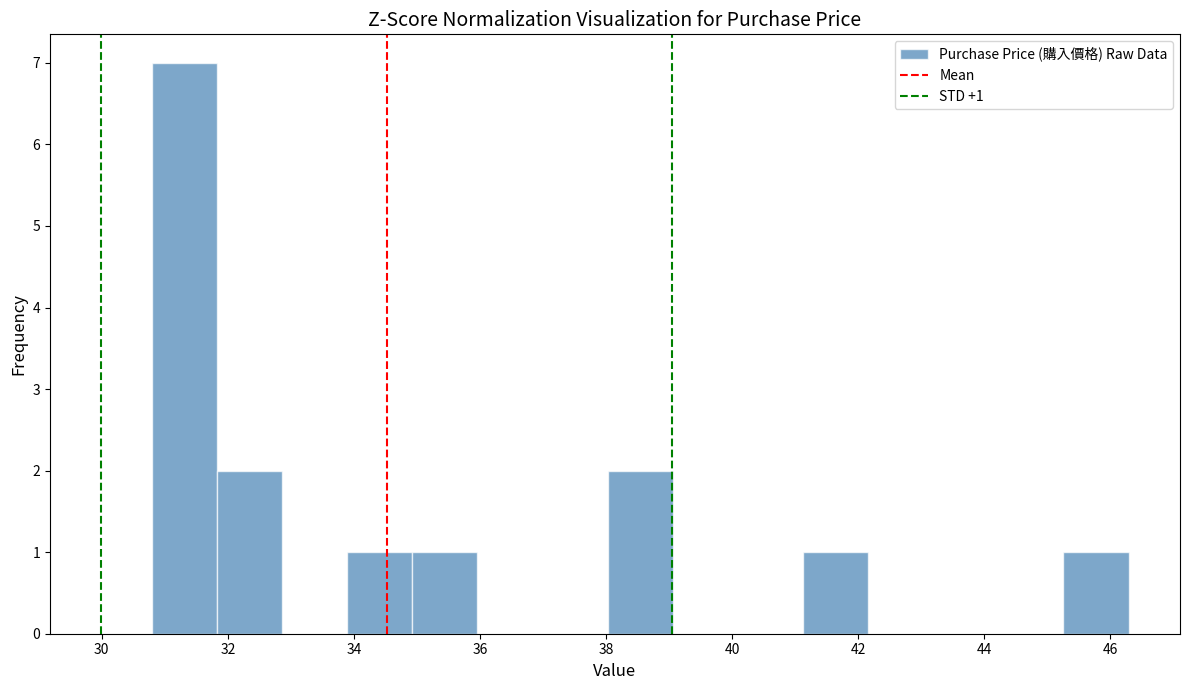

Over which range of the x-axis is the bar tallest?

30.8 to 31.8